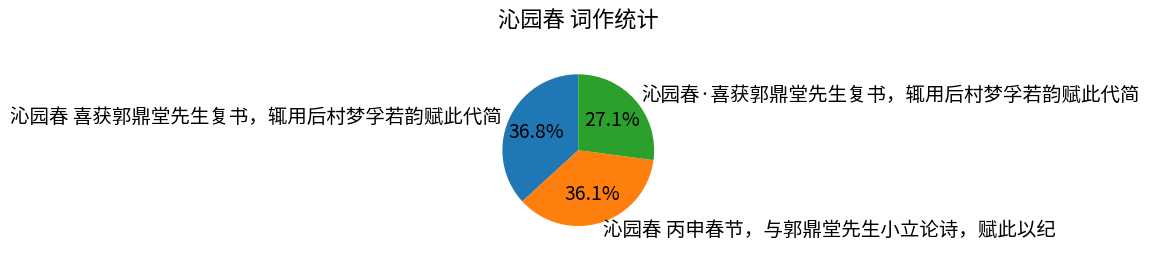

To the nearest percent, what is the average slice percentage?

33%